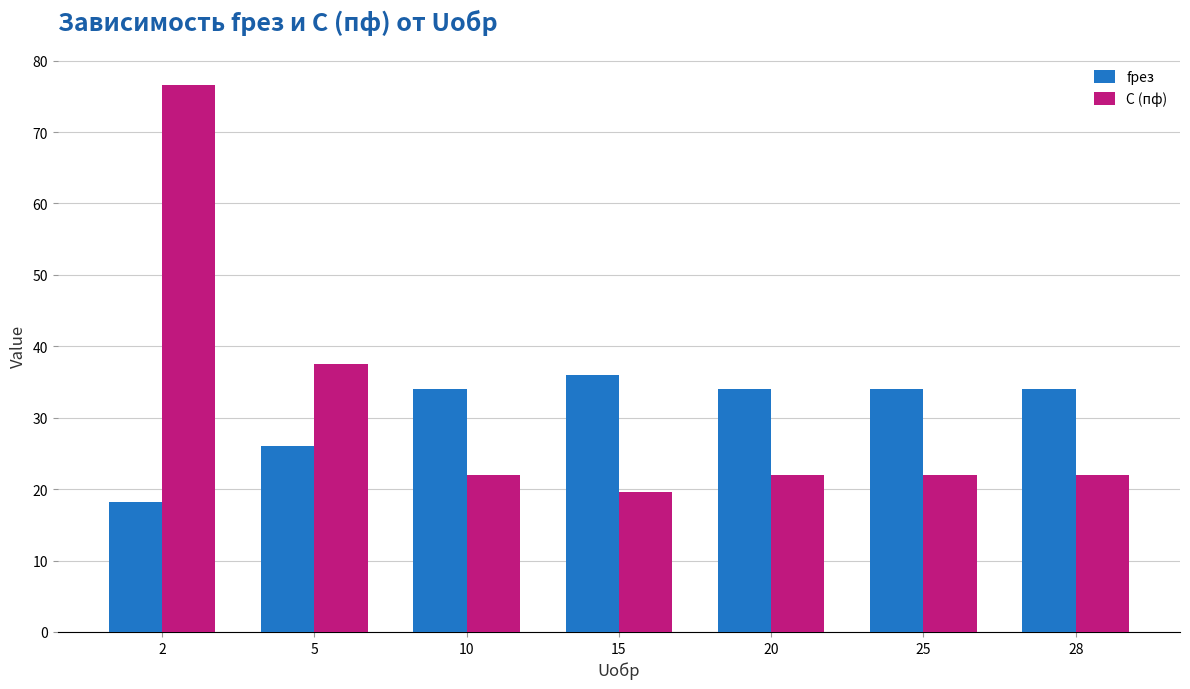

What is the value of the fрез bar at the 1st from the left?

18.2